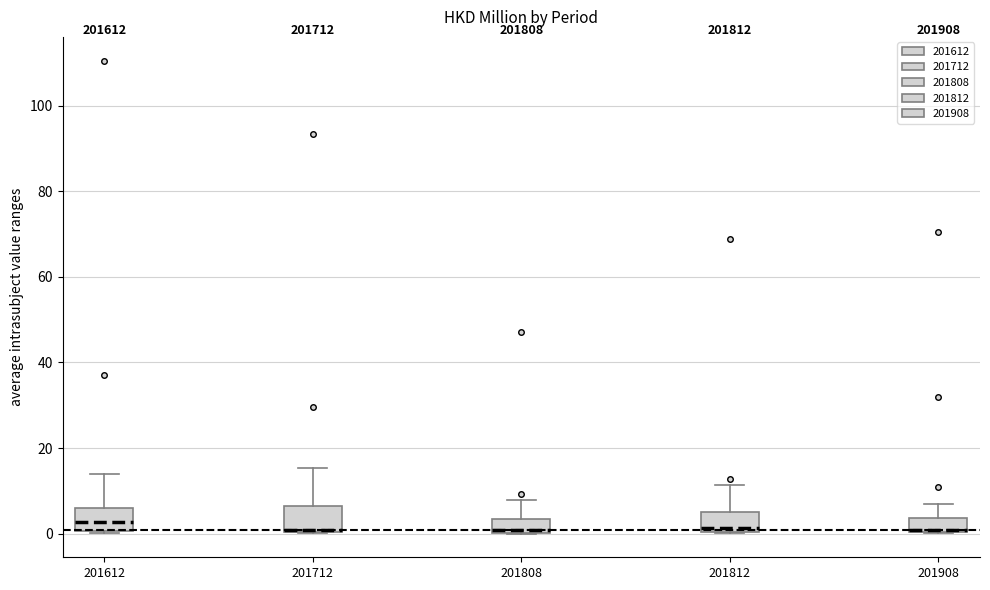

Reading left to right, read every box against the y-axis: the position of its median line, the range the box covers, and the ends of its whiskers. The values are not printed on the chart, so give them approximately, as read against the axis.

201612: median 2, box 0 to 6, whiskers 0 to 14
201712: median 0, box 0 to 6, whiskers 0 to 16
201808: median 0, box 0 to 4, whiskers 0 to 8
201812: median 2, box 0 to 6, whiskers 0 to 12
201908: median 0, box 0 to 4, whiskers 0 to 8